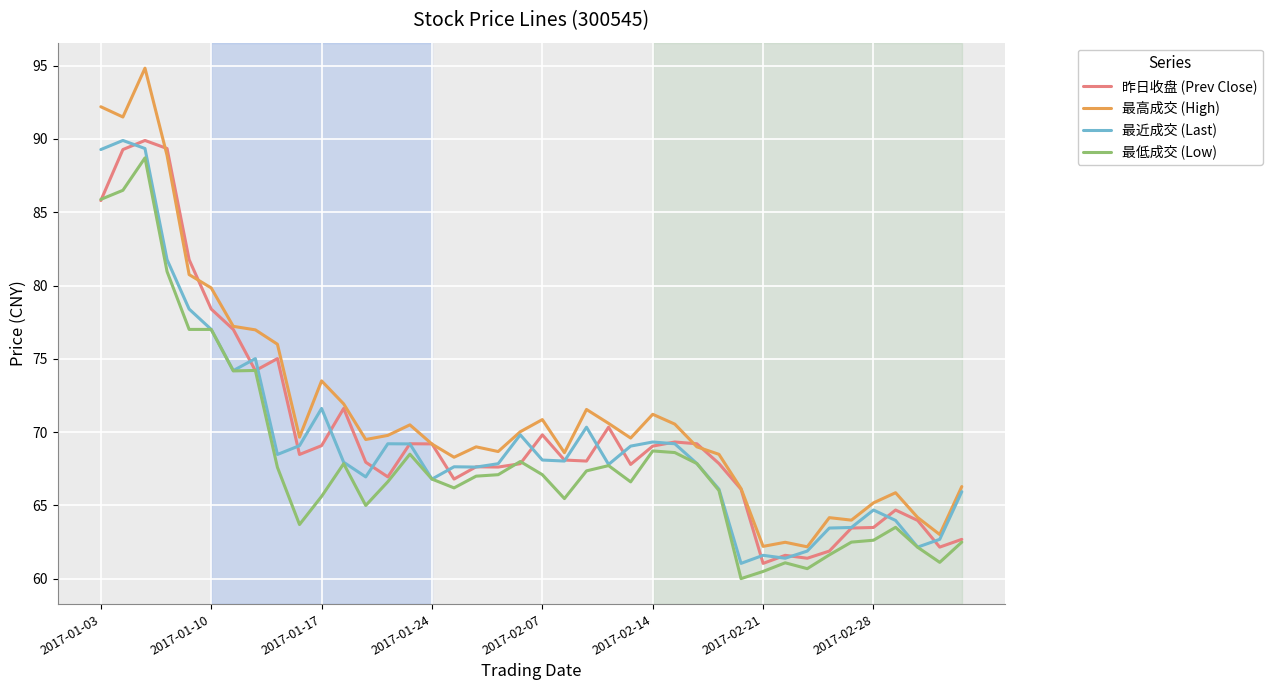

Which series has the largest range (max minus min)?

最高成交 (High)